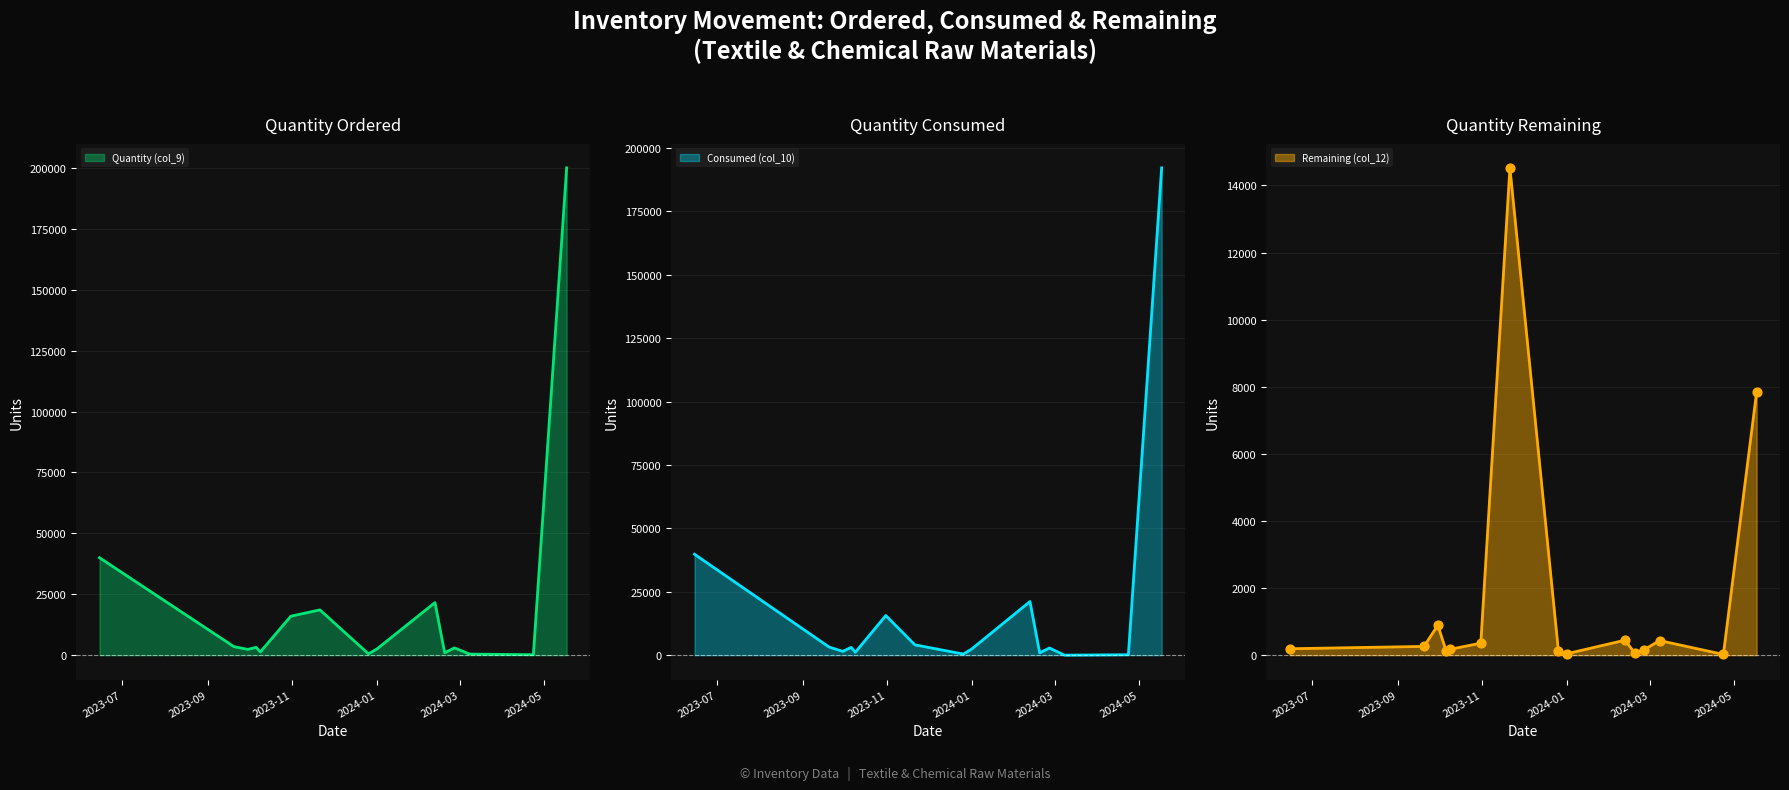

At how many categories does at least one series exceed 133934?

1